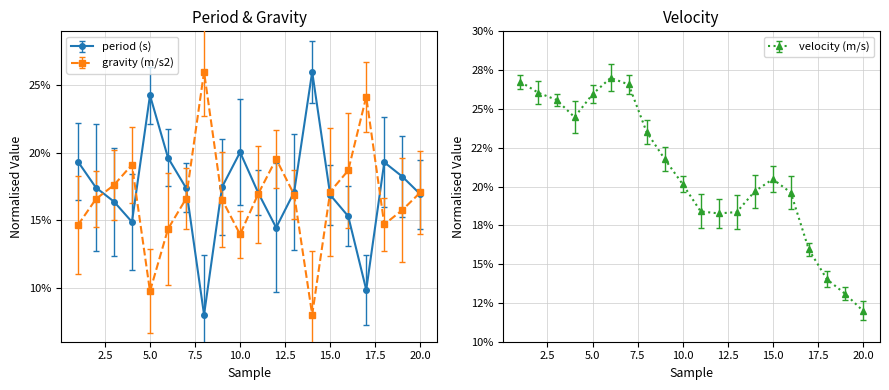

How many lines are shown in the chart?

3